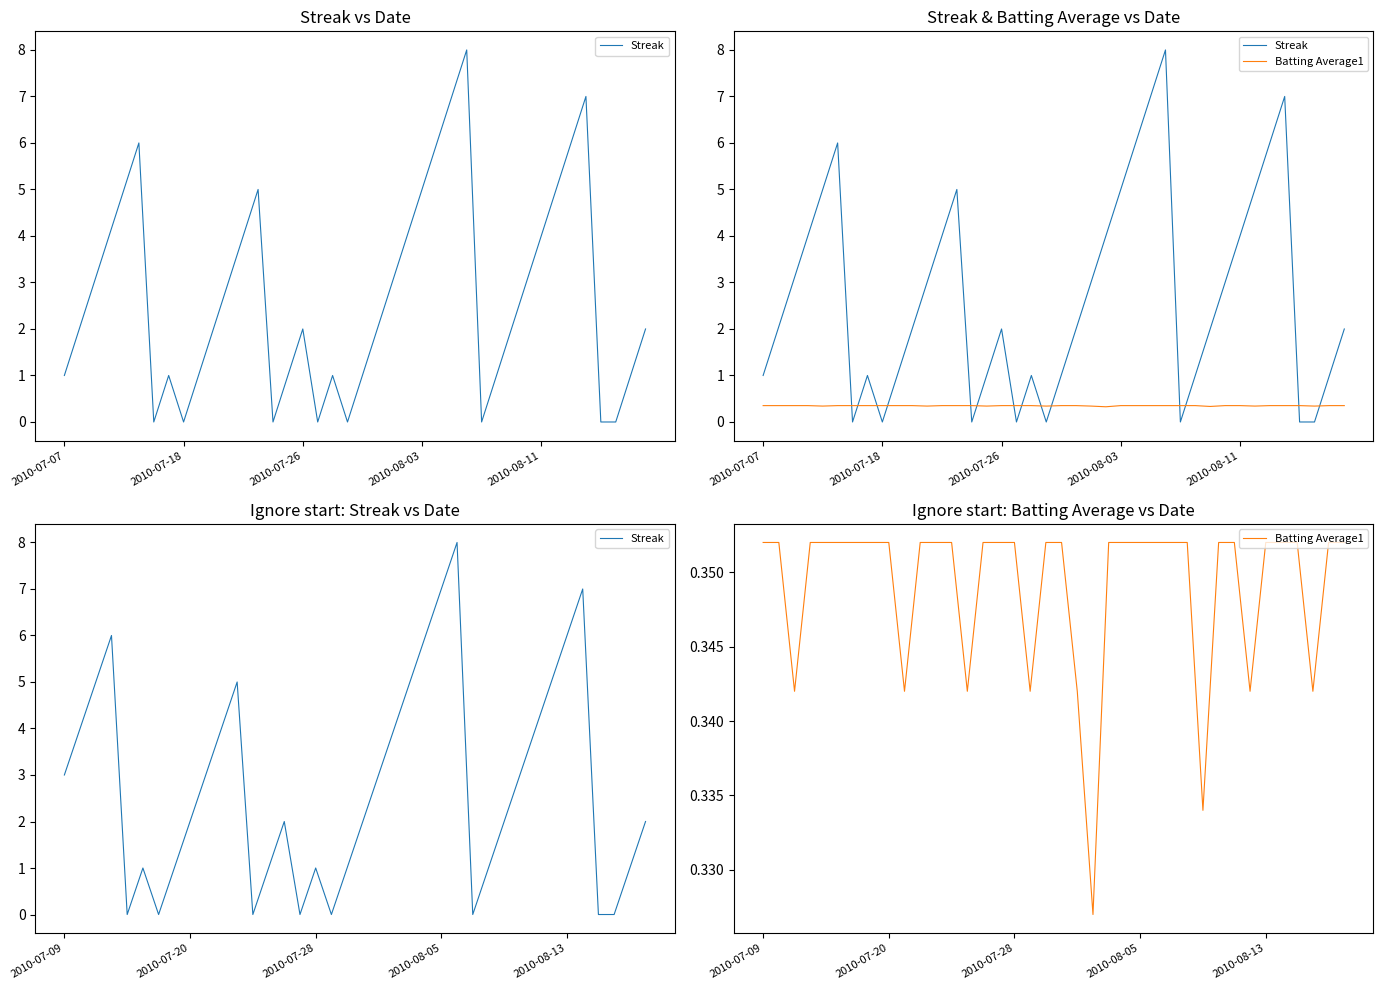

How many data points in Streak are less than 2?

15